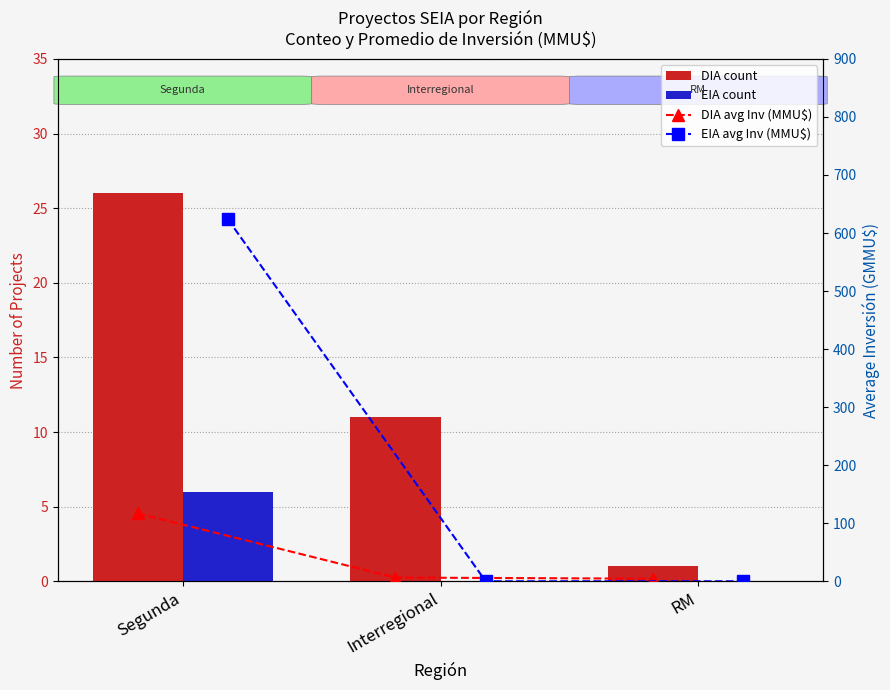

Which category has the lowest value in the DIA avg Inv (MMU$) series?

RM